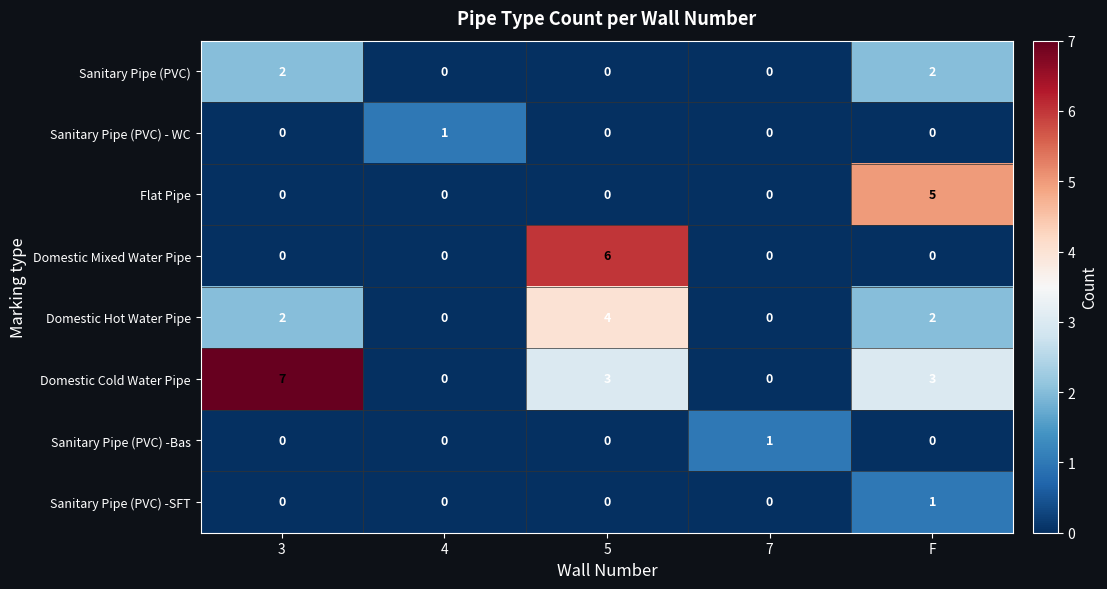

Which series has the largest total across all categories?

Domestic Cold Water Pipe